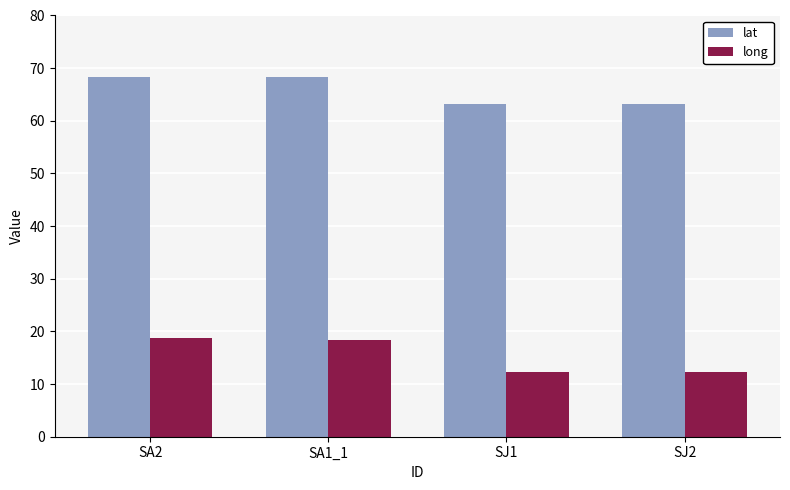

List the series in order of their overall mean, highest first.

lat, long